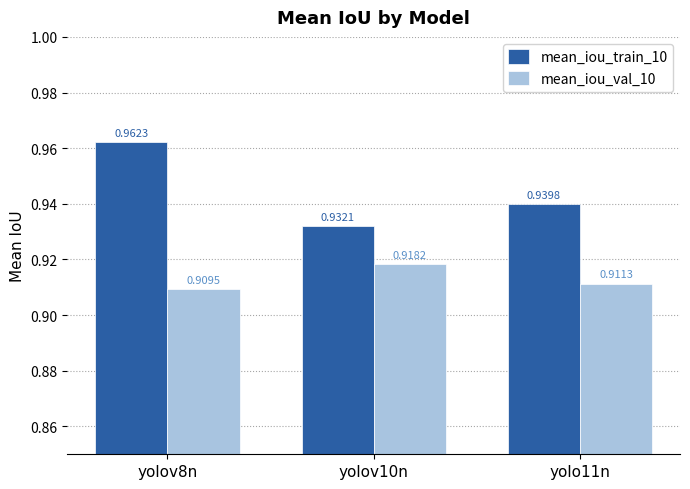

What is the label of the 1st bar from the left?

yolov8n